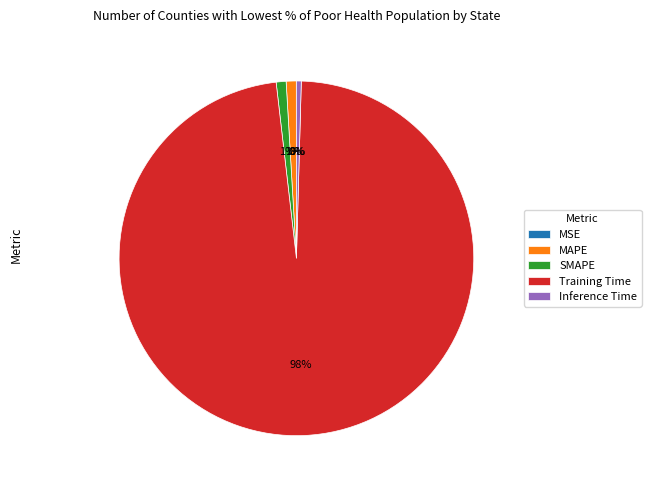

Which slice represents more than half of the pie?

Training Time